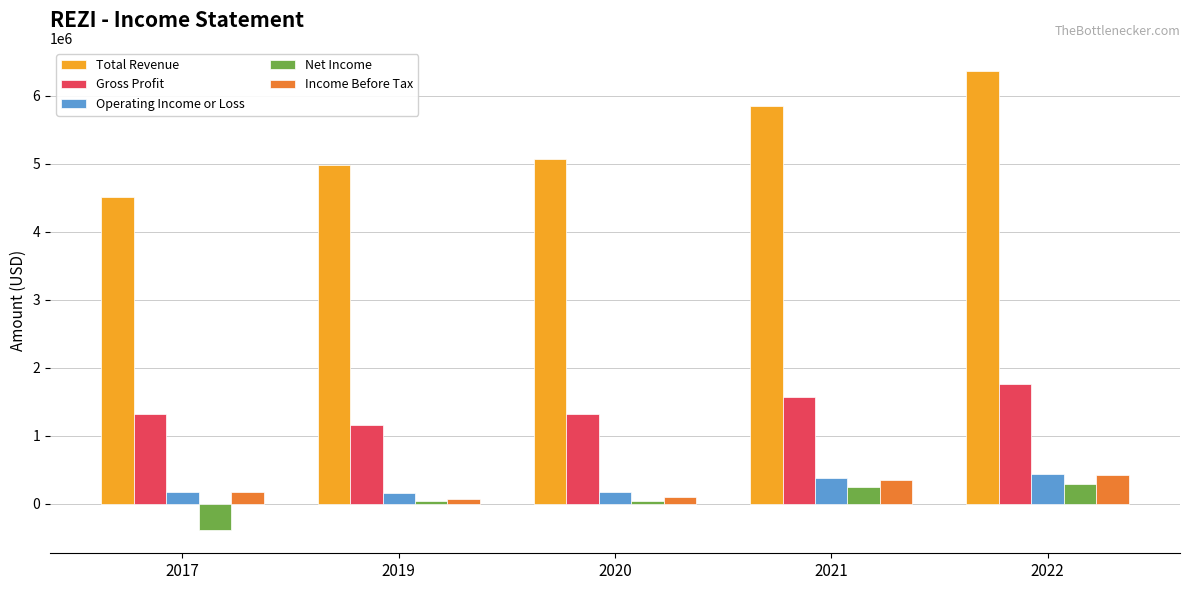

What is the minimum value shown in the chart?

-394000